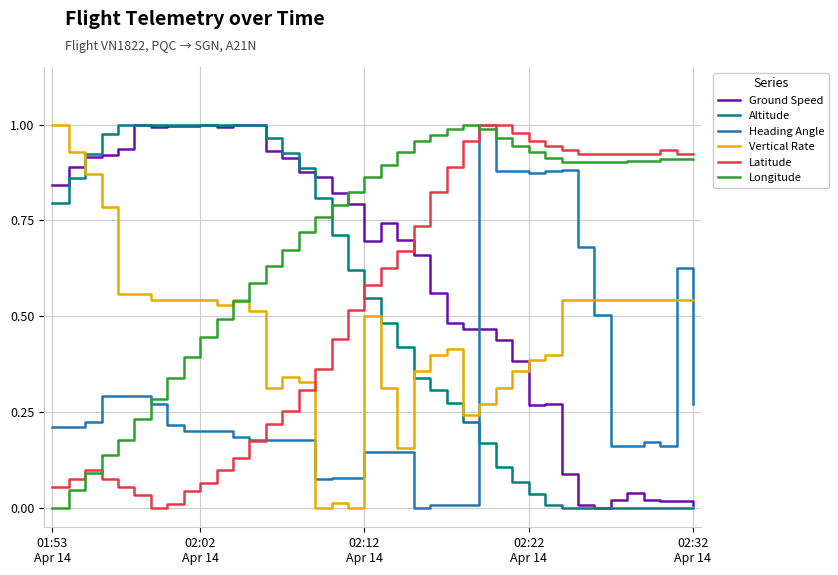

Which series ends up on top after the final intersection of Latitude and Altitude?

Latitude